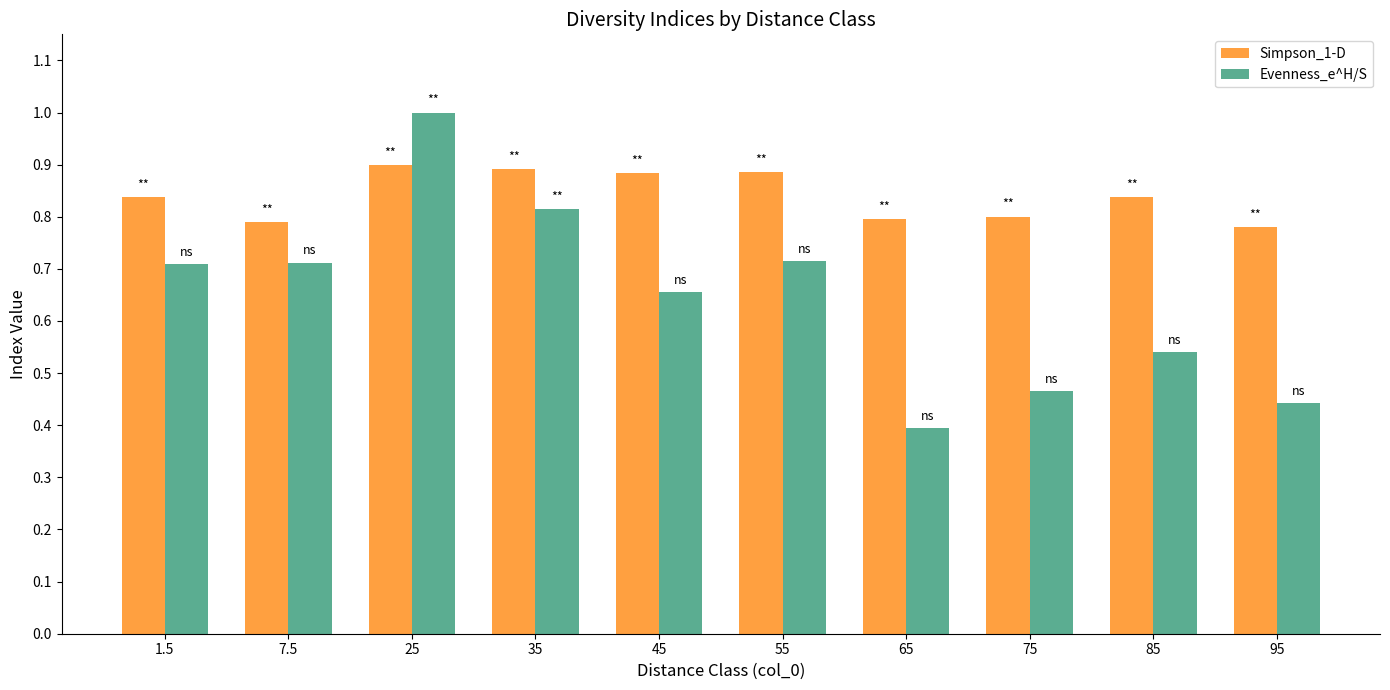

List the series in order of their overall mean, highest first.

Simpson_1-D, Evenness_e^H/S